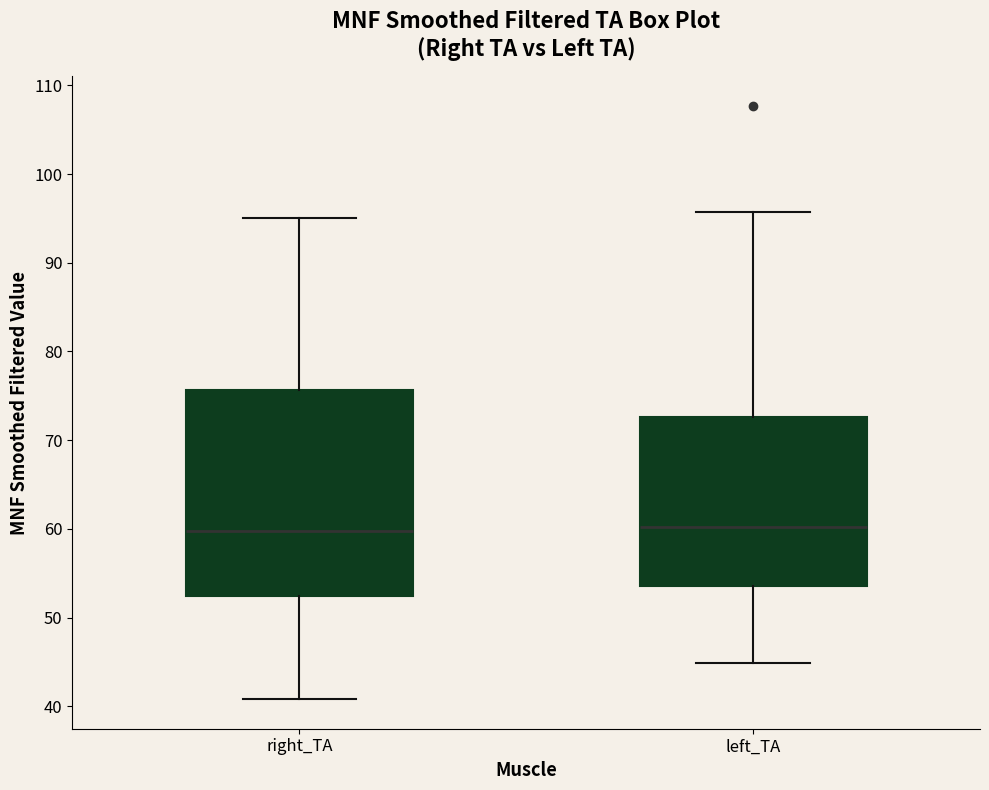

Which box is the tallest, from its lower edge to its upper edge?

right_TA